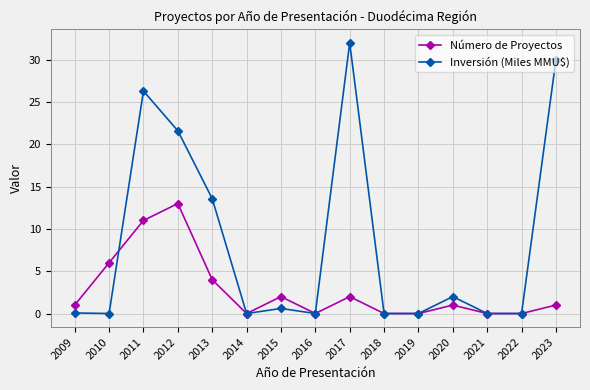

List the series in order of their peak value, lowest first.

Número de Proyectos, Inversión (Miles MMU$)